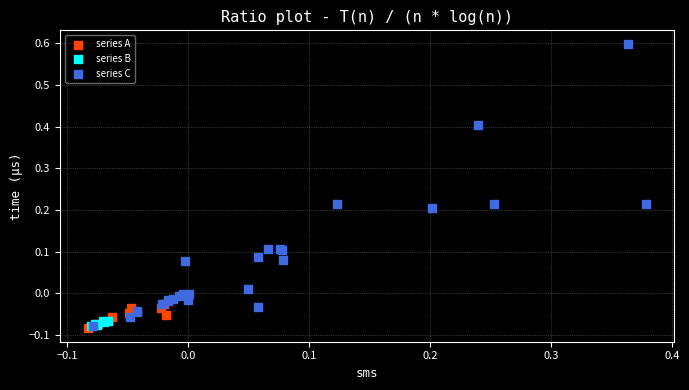

What are all the series names shown in the legend?

series A, series B, series C